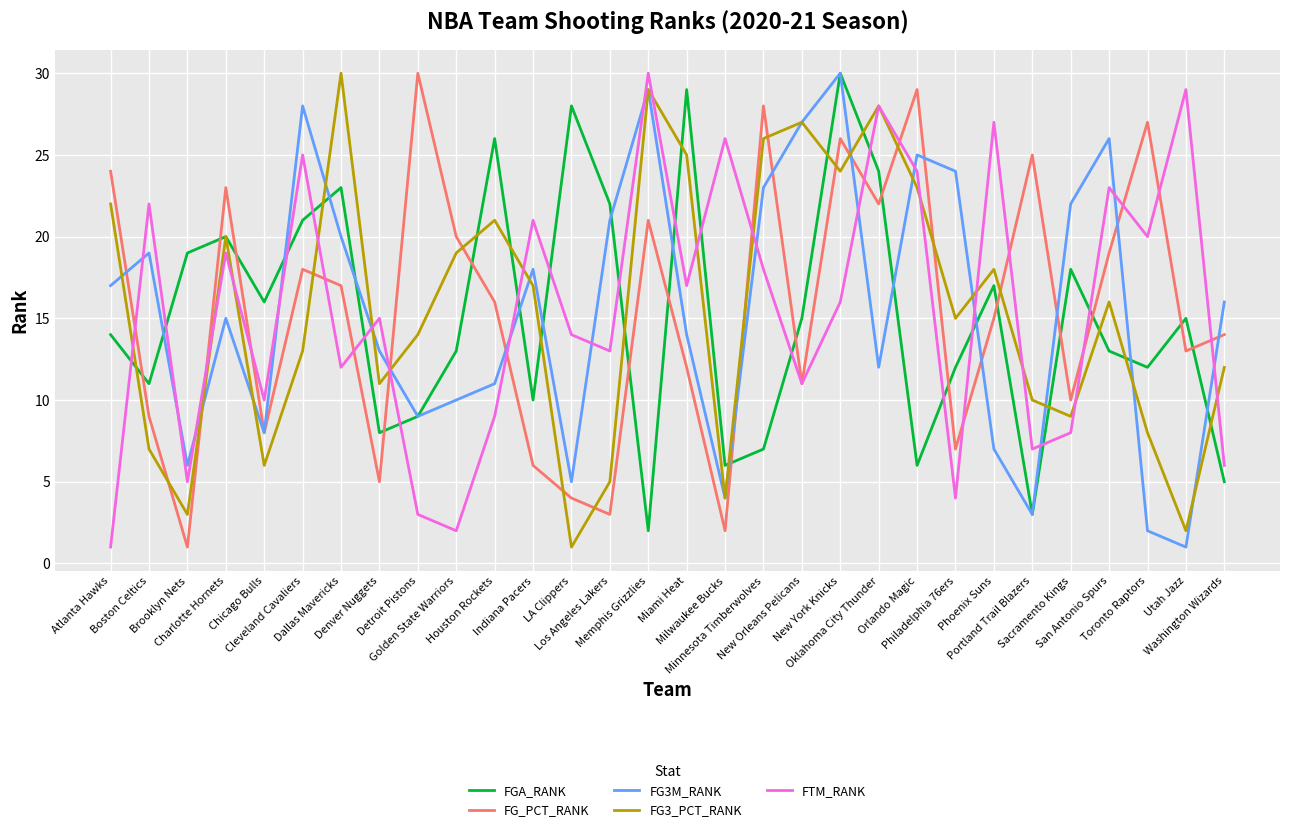

What is the greatest value displayed?

30